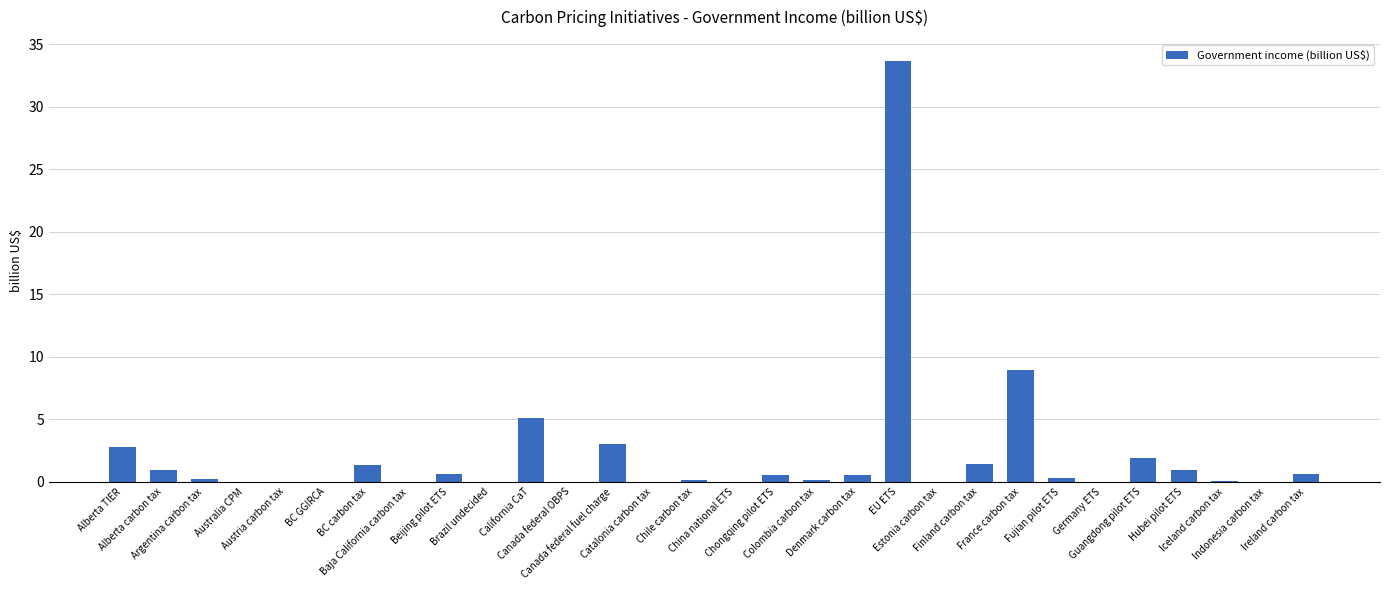

What is the sum of the values at Brazil undecided and Alberta TIER?

2.8